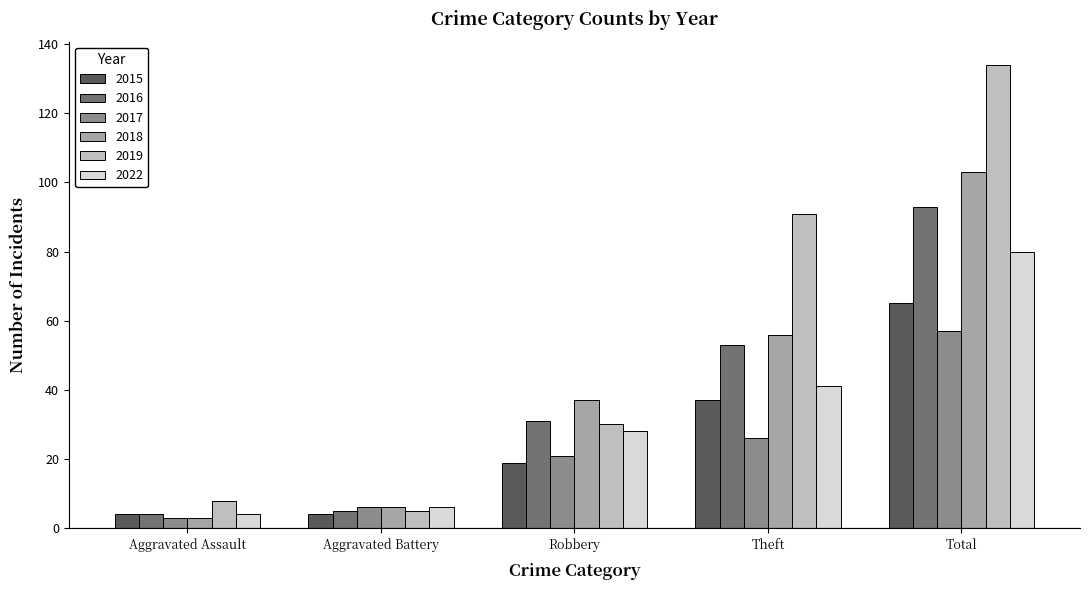

What is the lowest value of the 2017 series?

3